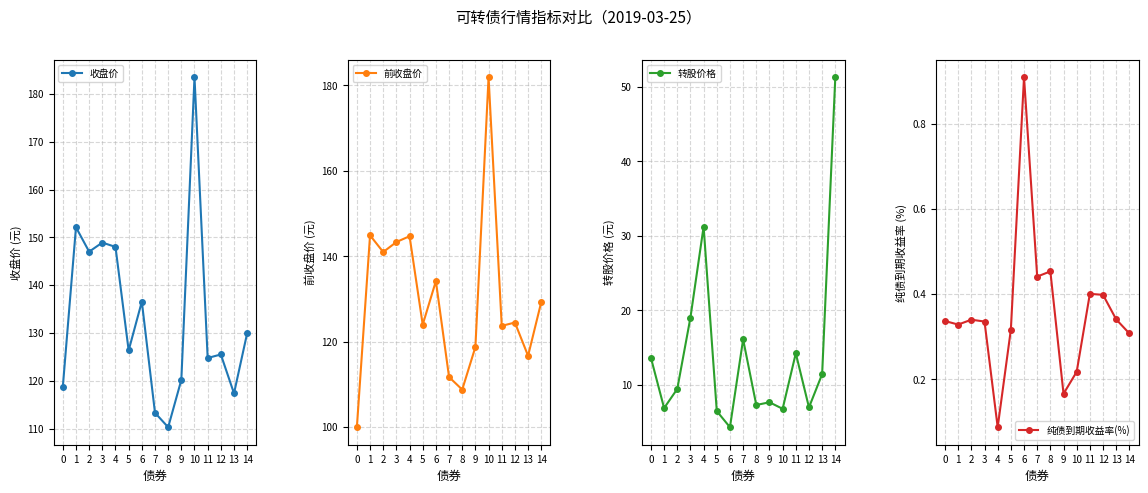

True or false: 转股价格 and 前收盘价 cross at least once.

False